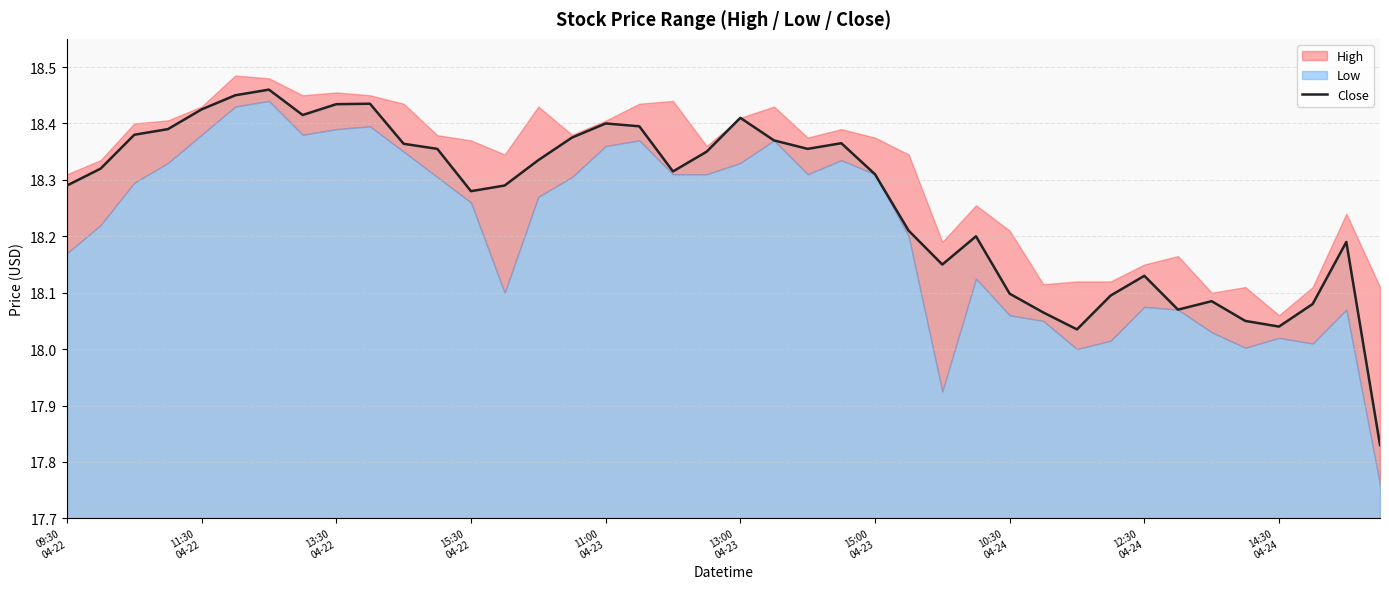

What is the difference between the maximum and minimum values?

0.6